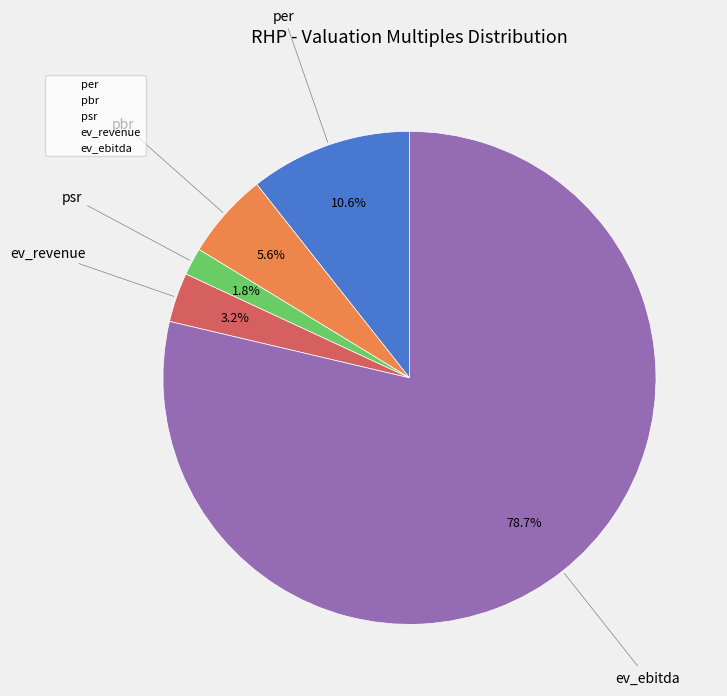

What is the majority slice?

ev_ebitda